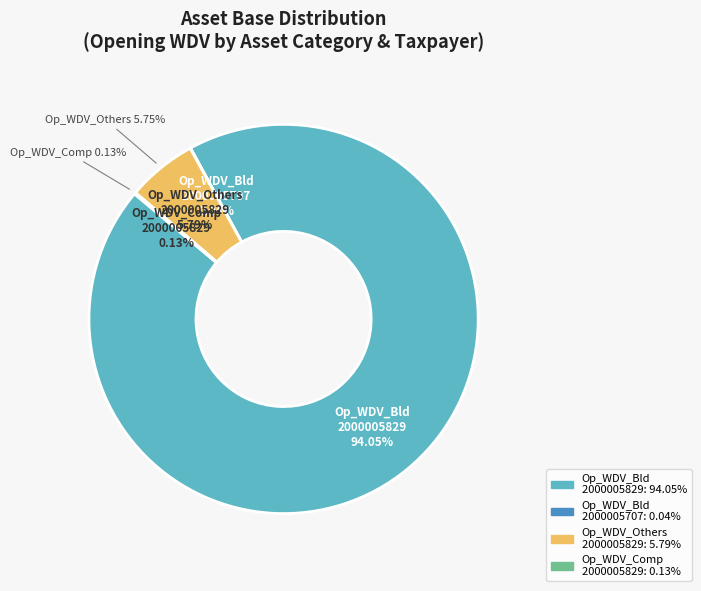

Is there a majority slice in this chart?

Yes